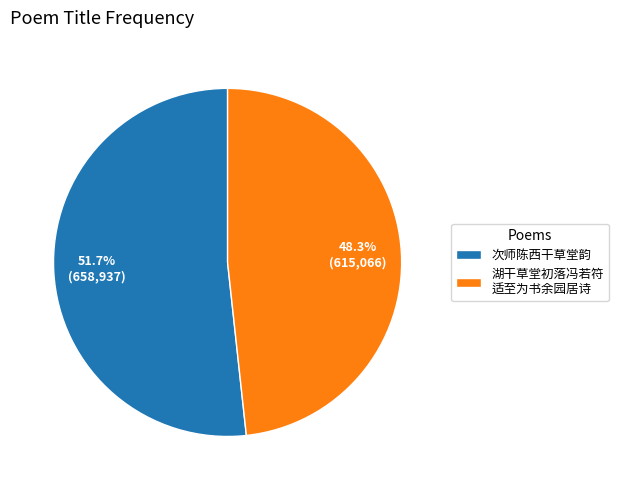

The 次师陈西干草堂韵 slice represents 52% of the pie. True or false?

True